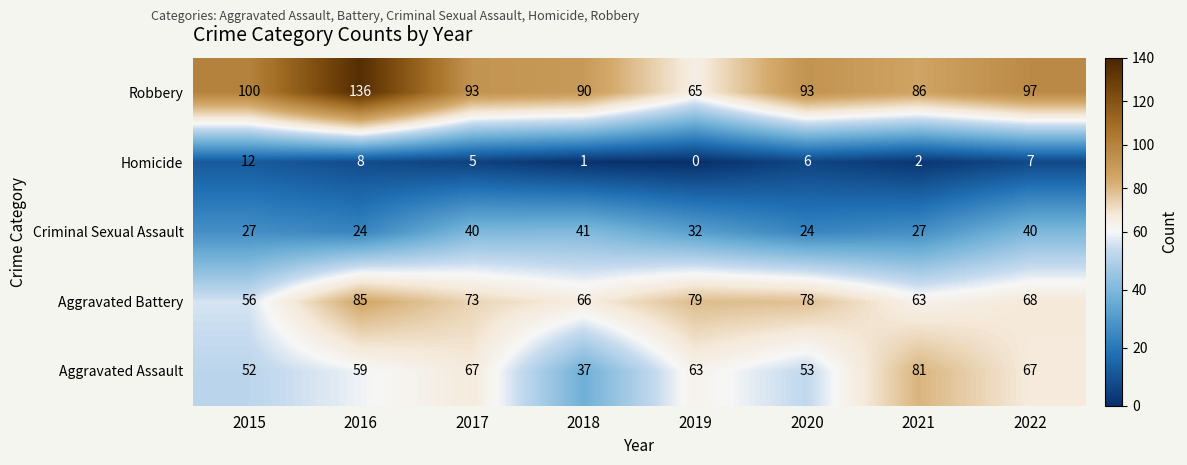

List the series in order of their peak value, highest first.

Robbery, Aggravated Battery, Aggravated Assault, Criminal Sexual Assault, Homicide